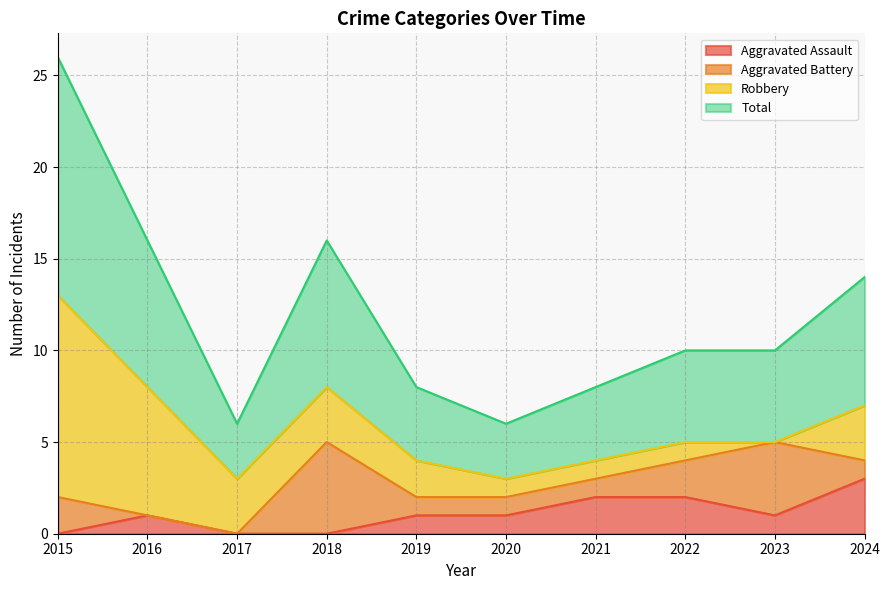

What is the maximum value for Aggravated Assault?

3